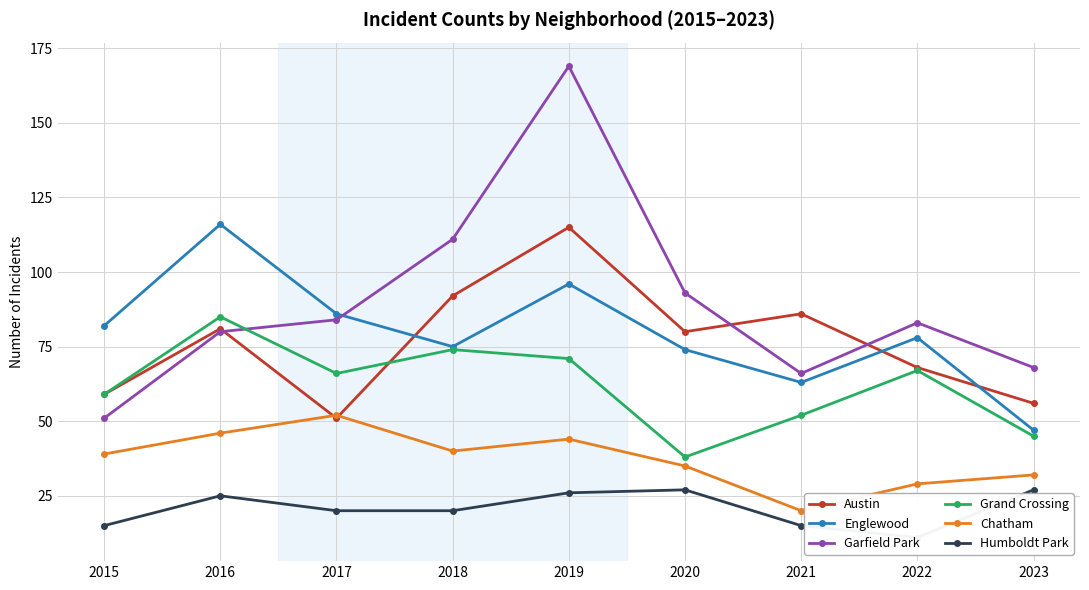

What is the difference between the maximum and minimum values in the Austin series?

64